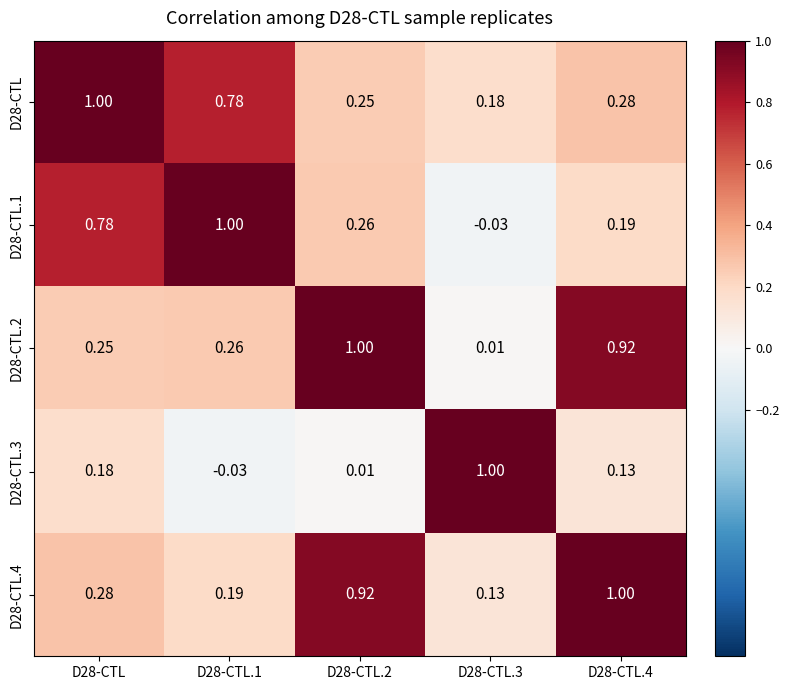

Is the value of D28-CTL.1 at D28-CTL.4 greater than the value of D28-CTL.3 at D28-CTL?

Yes